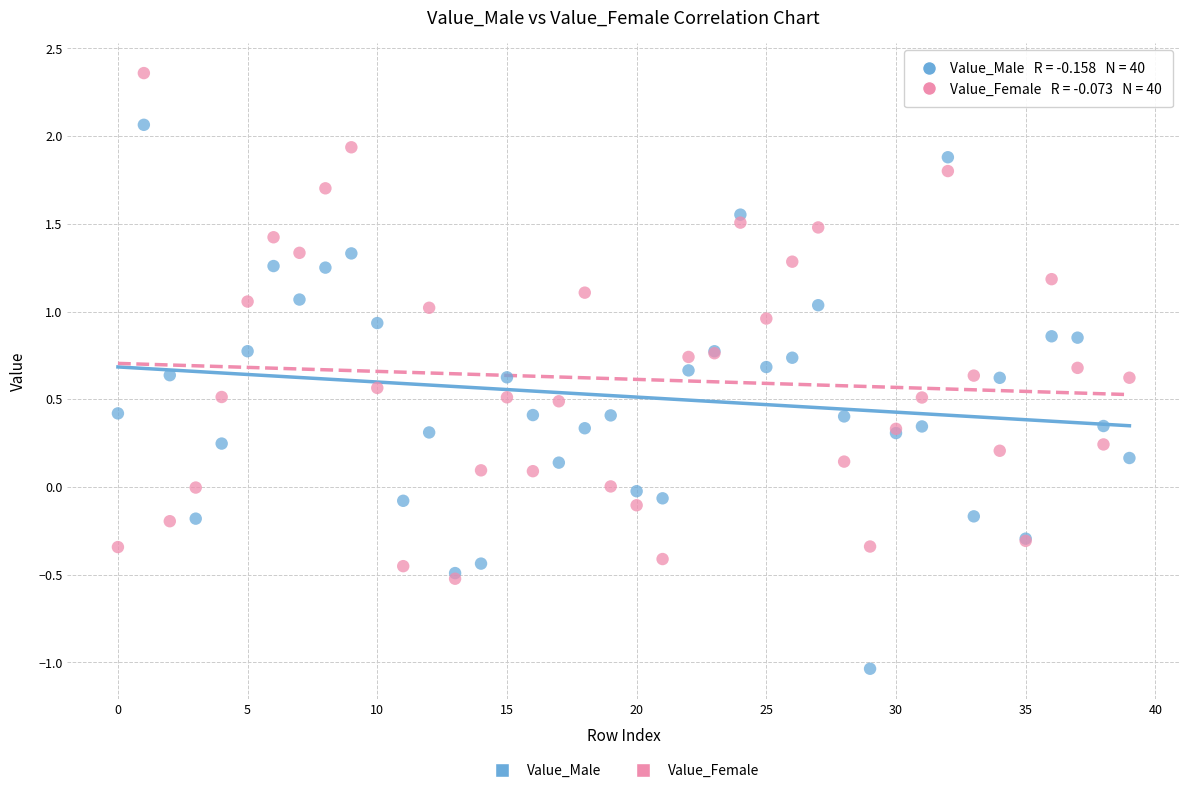

Which series contains the lowest Y value?

Value_Male